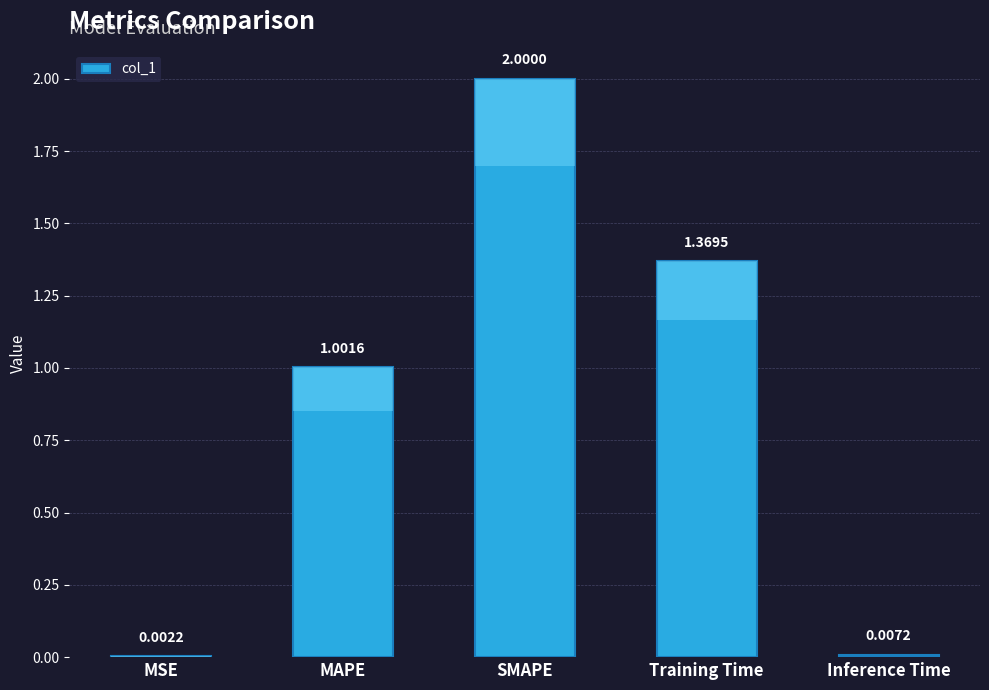

Between Inference Time and MAPE, which is larger?

MAPE